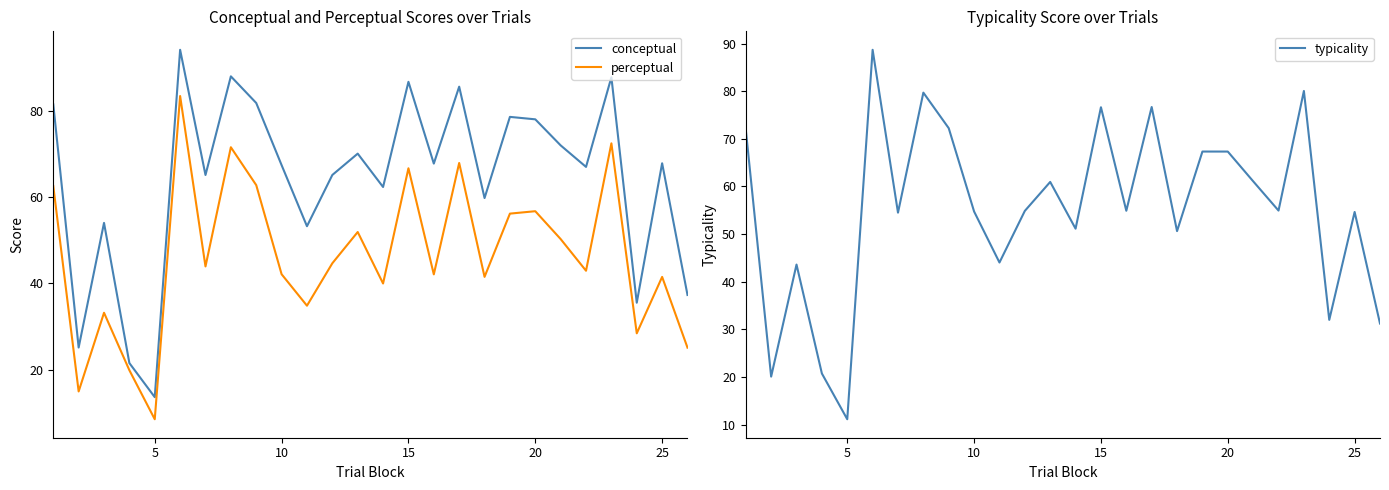

What is the highest value of the conceptual series?

94.0